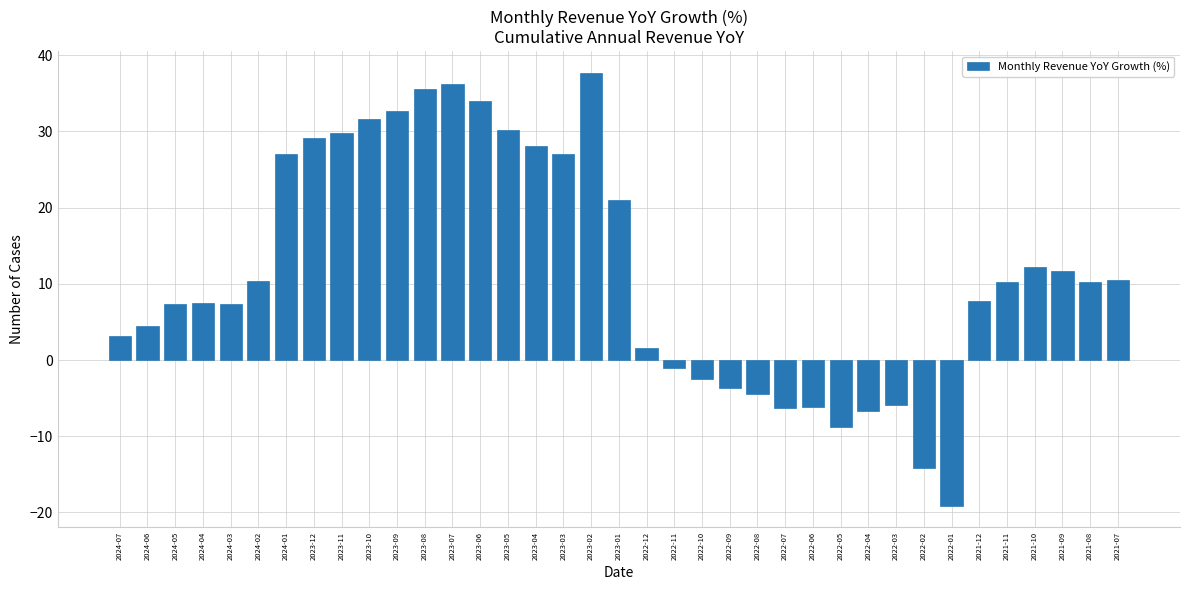

True or false: the data shows 9.7 at 2024-03.

False